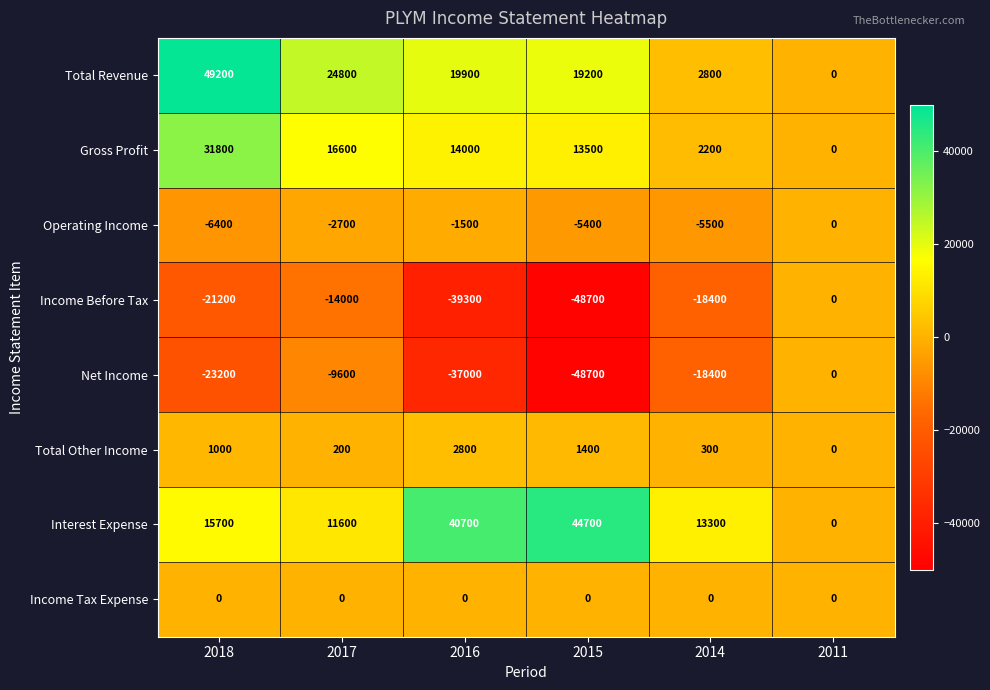

What is the difference between the second highest and minimum values in the Total Other Income series?

1400